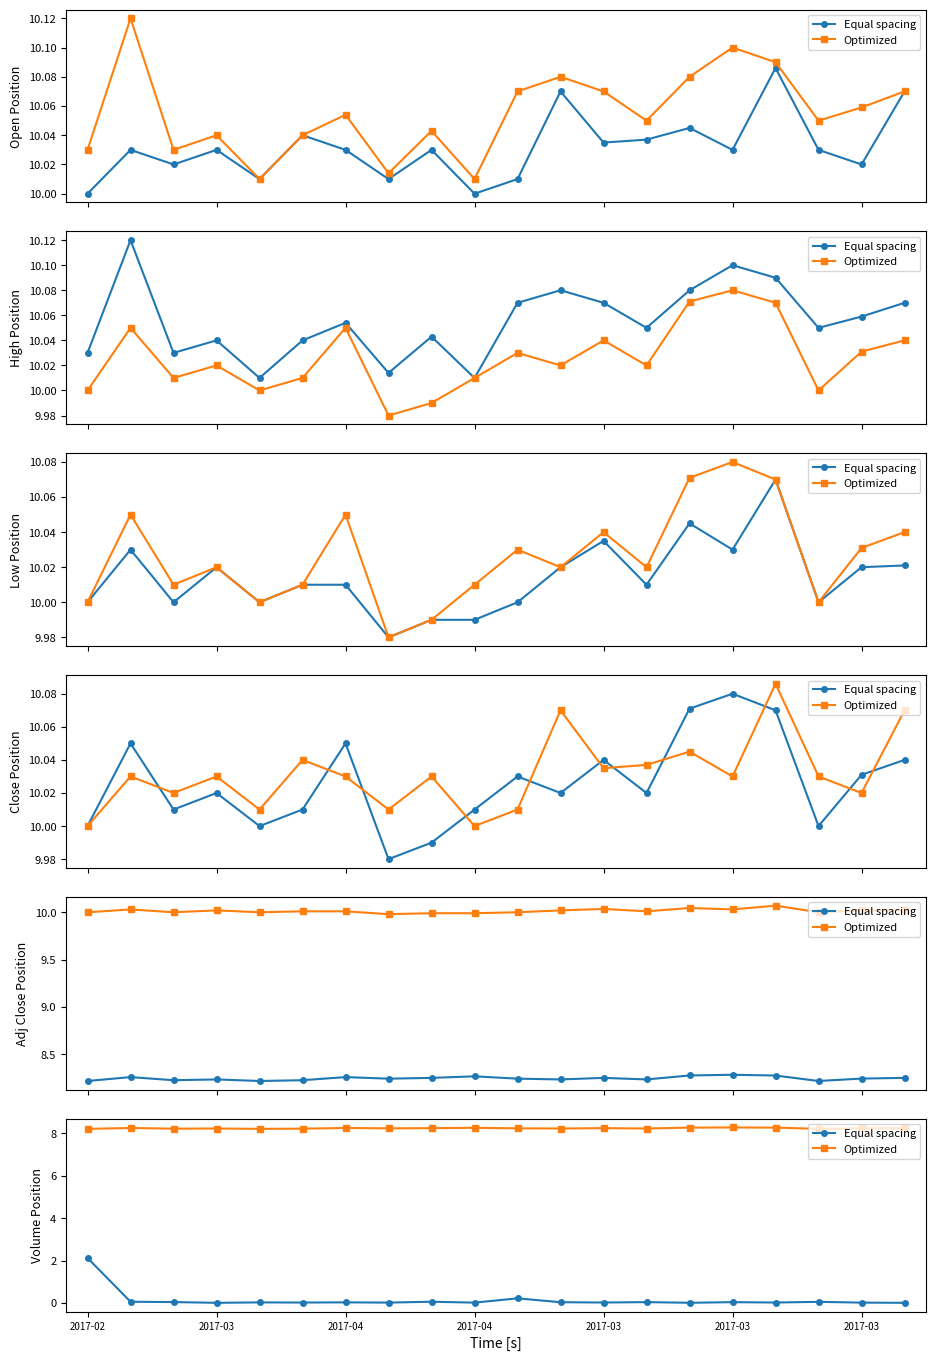

How many lines are shown in the chart?

2